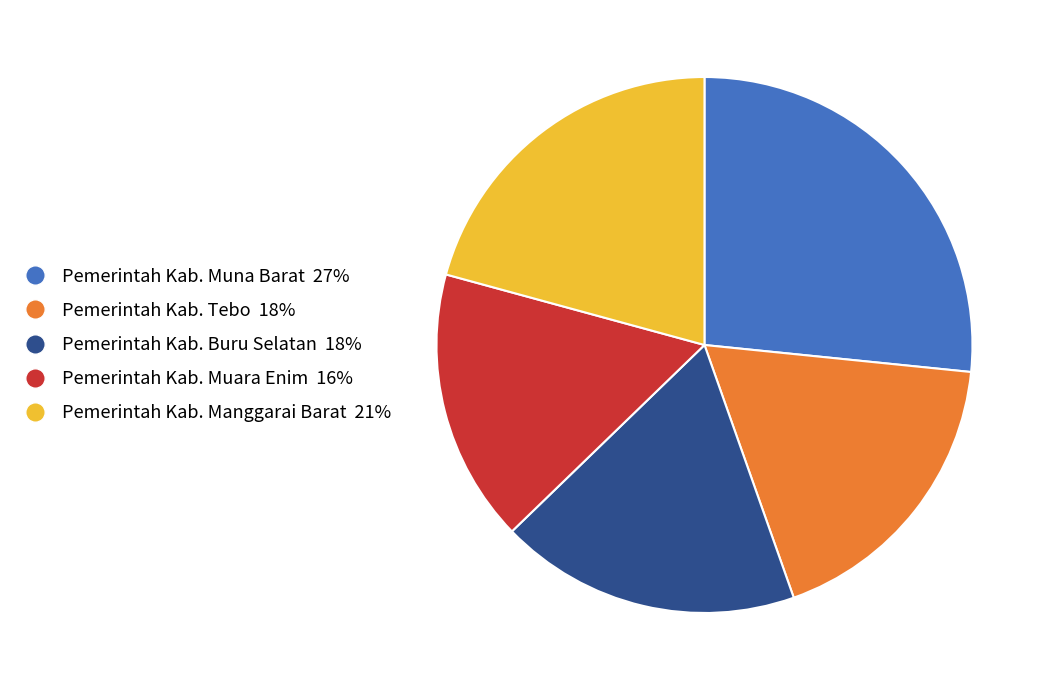

Between Pemerintah Kab. Manggarai Barat 21% and Pemerintah Kab. Tebo 18%, which is larger?

Pemerintah Kab. Manggarai Barat 21%